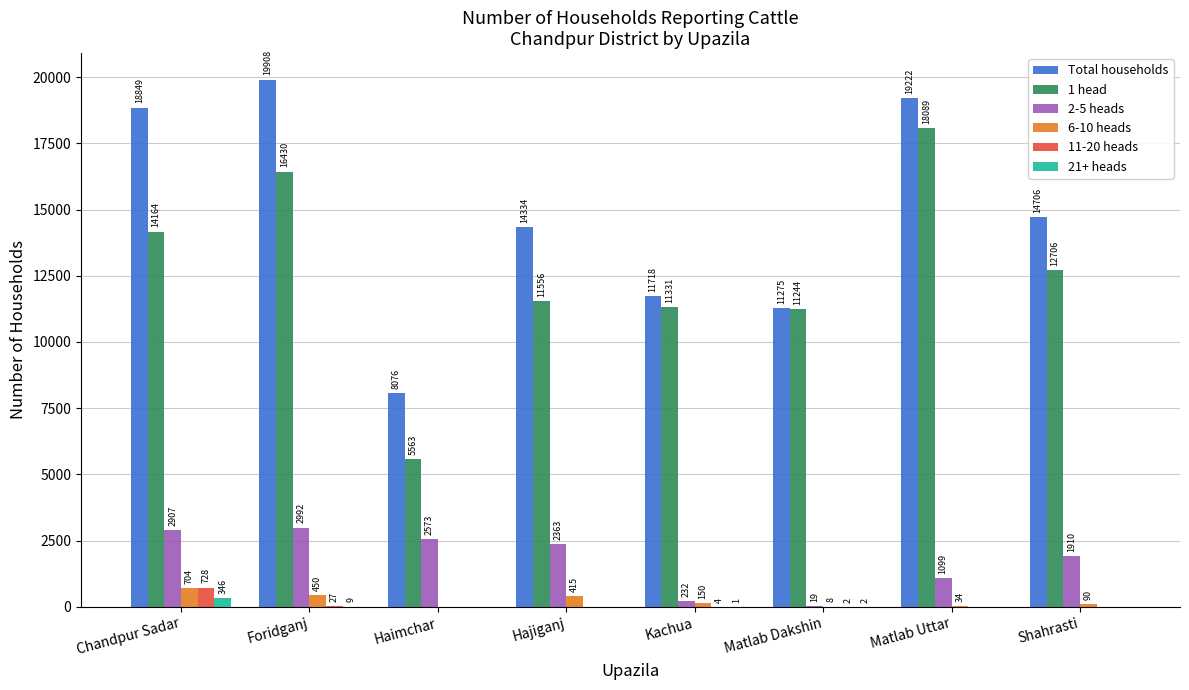

Are the bars grouped side by side (vs. stacked)?

Yes